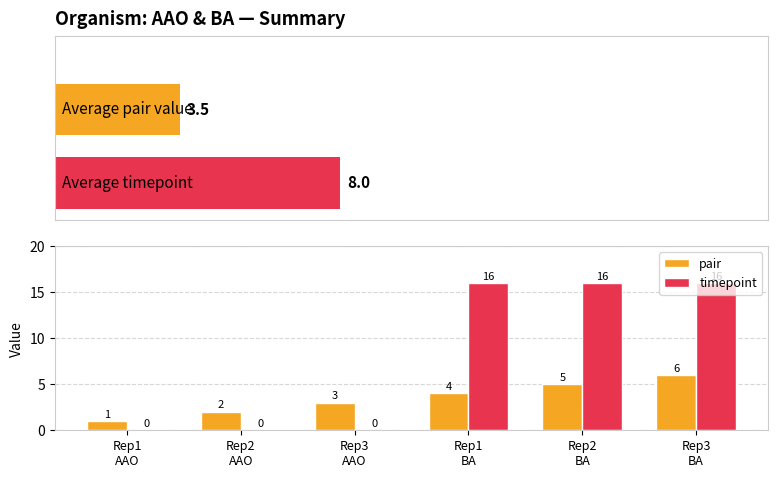

Rank the series by their maximum value, from highest to lowest.

timepoint, pair